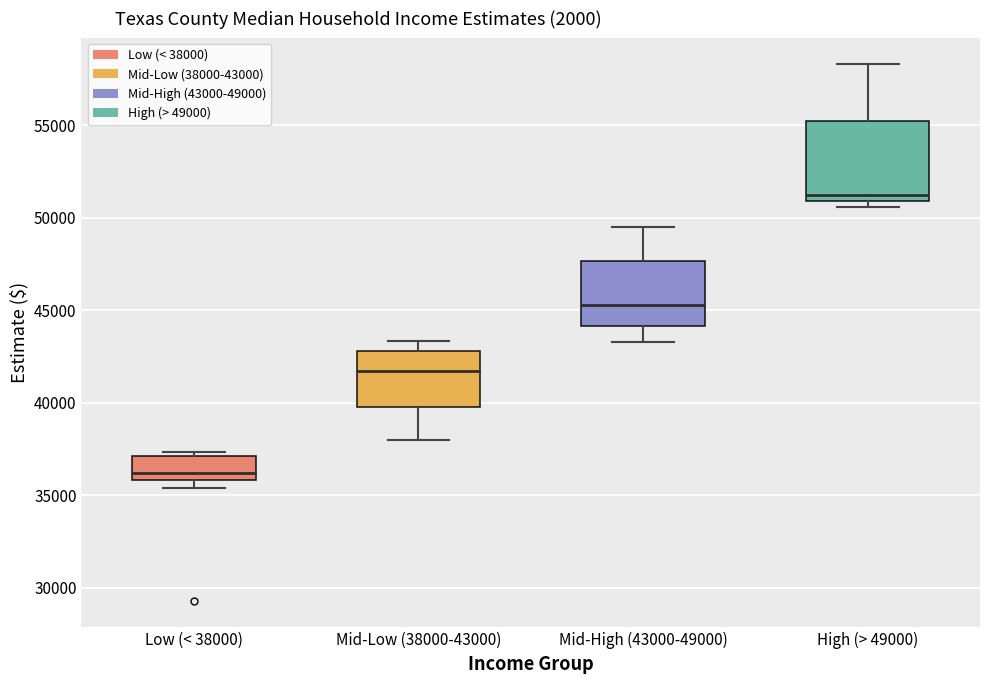

Which box's median line is the highest?

High (> 49000)